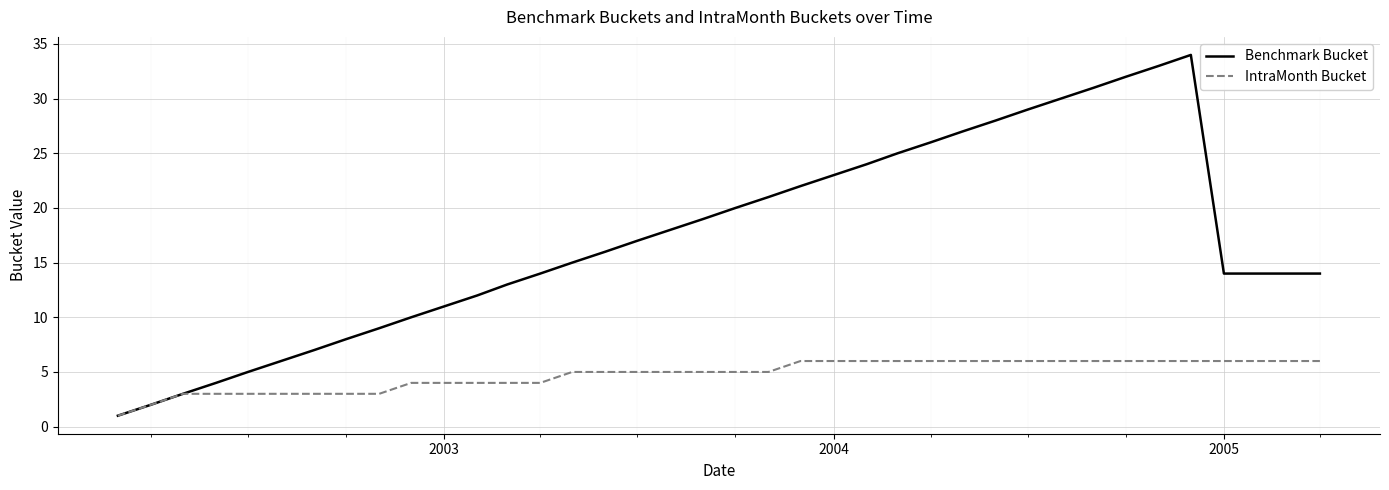

Which series has the widest spread of values?

Benchmark Bucket